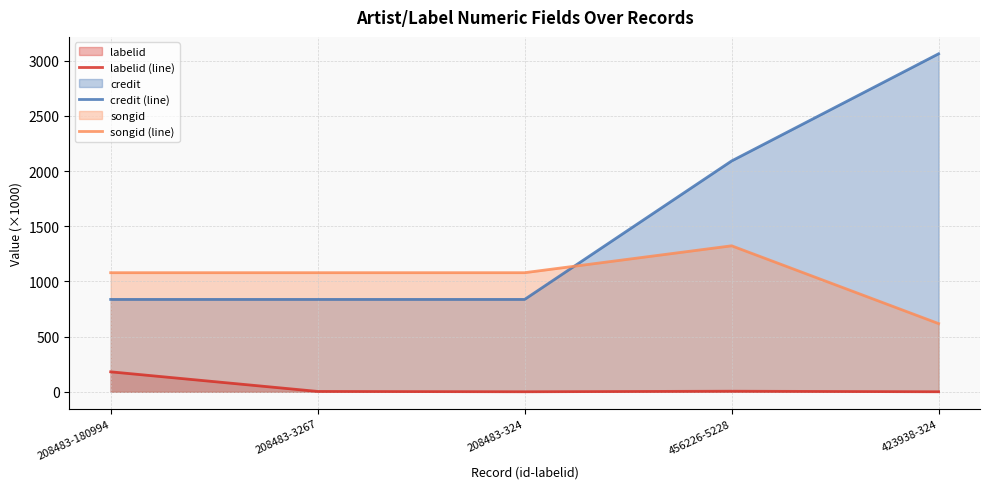

Read the songid (line) value at 208483-324.

1079.4